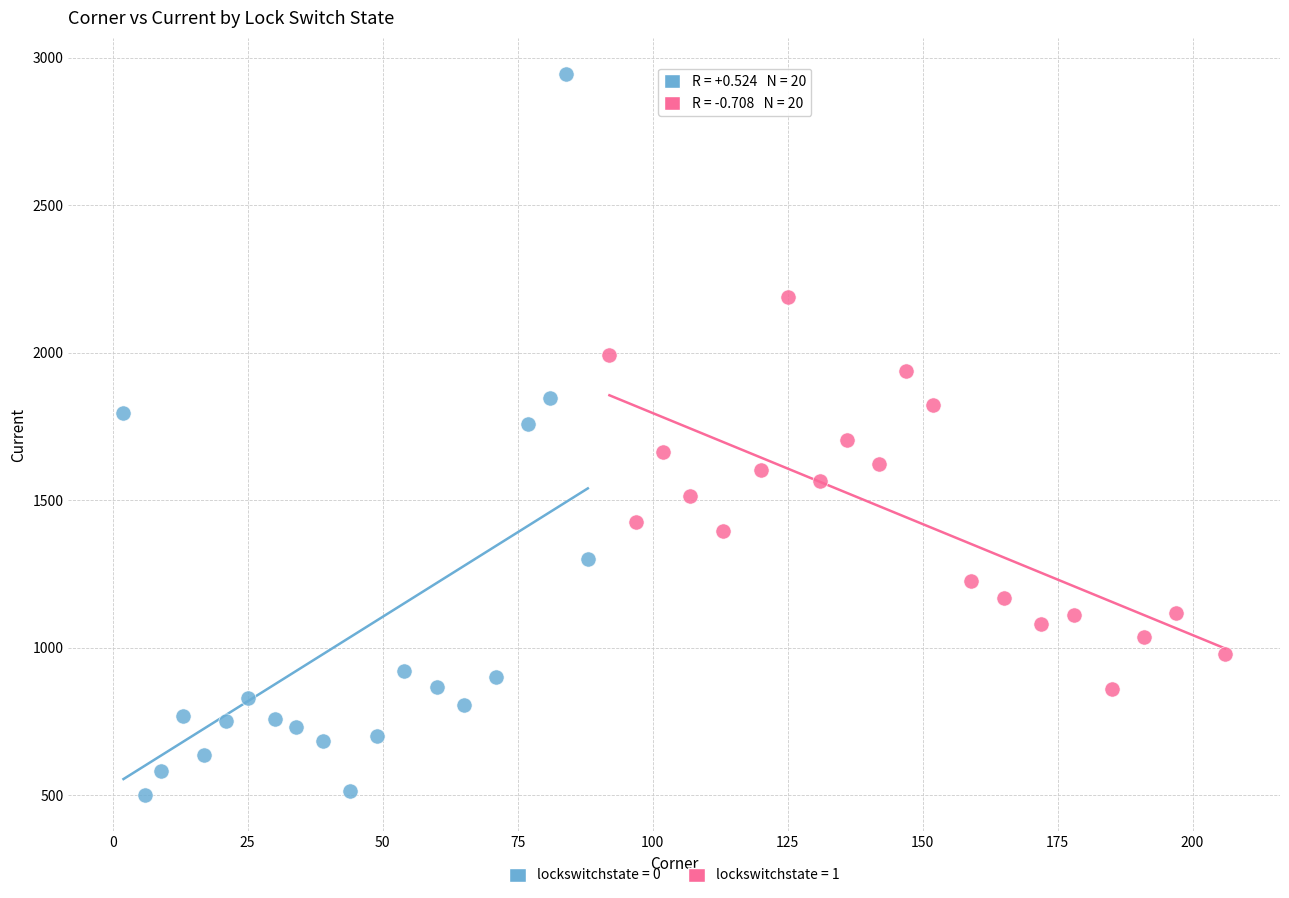

Which series reaches the minimum Y coordinate?

lockswitchstate = 0